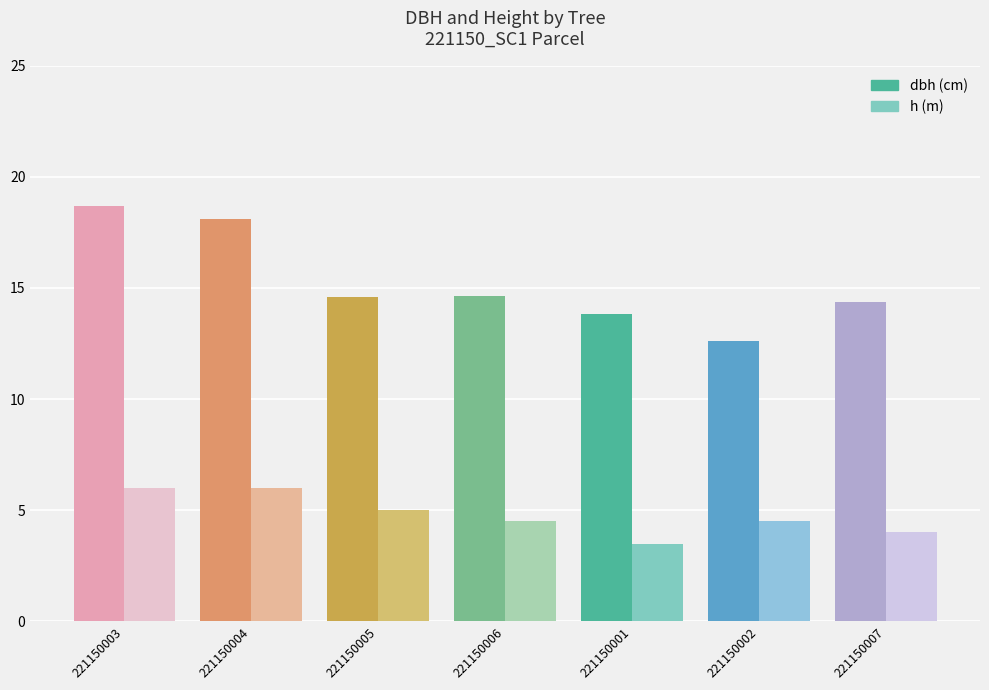

What is the greatest value displayed?

18.7